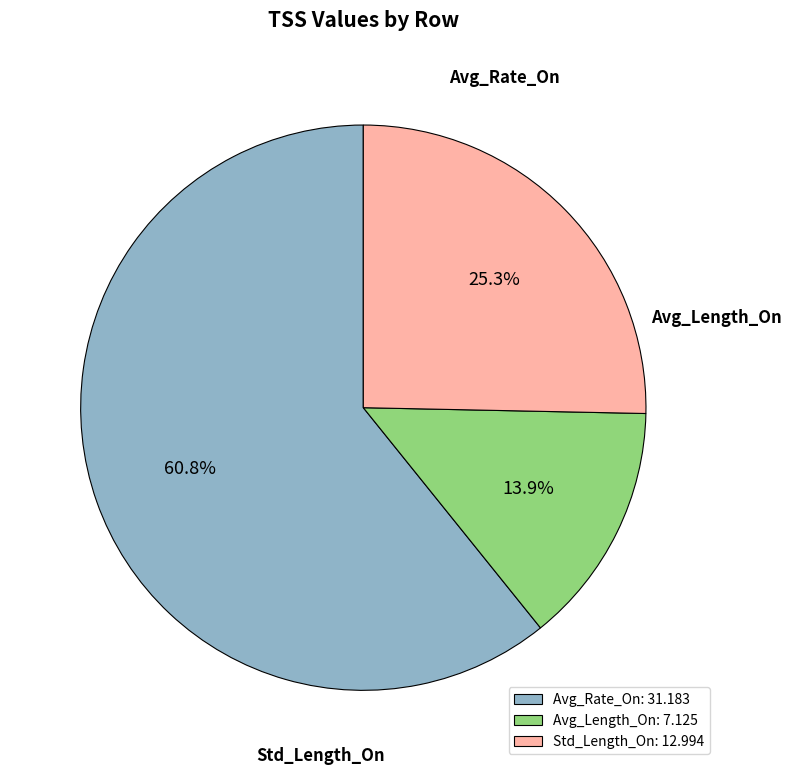

To the nearest percent, what is the difference between the largest and smallest slice percentages?

47%